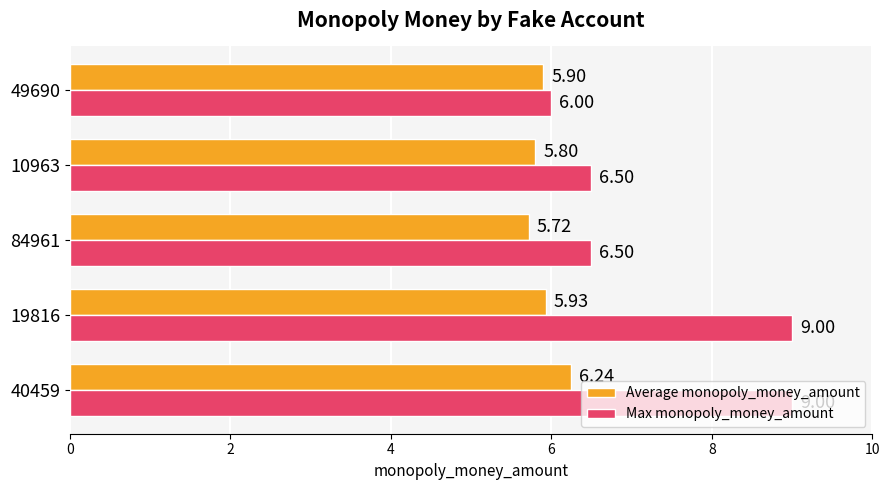

How many series are shown in this chart?

2